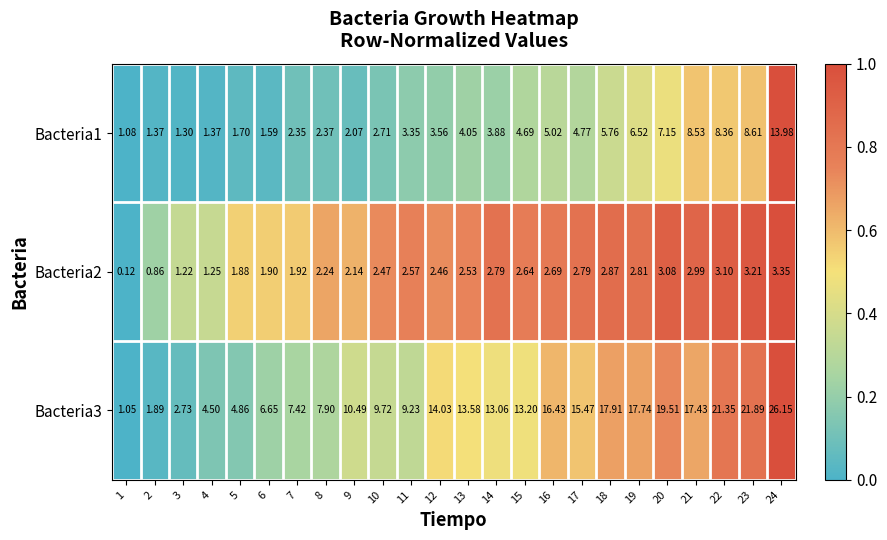

Reading left to right, what are all the values shown in this chart?

Bacteria1: 1=1.1	2=1.4	3=1.3	4=1.4	5=1.7	6=1.6	7=2.4	8=2.4	9=2.1	10=2.7	11=3.4	12=3.6	13=4.0	14=3.9	15=4.7	16=5.0	17=4.8	18=5.8	19=6.5	20=7.2	21=8.5	22=8.4	23=8.6	24=14.0
Bacteria2: 1=0.1	2=0.9	3=1.2	4=1.2	5=1.9	6=1.9	7=1.9	8=2.2	9=2.1	10=2.5	11=2.6	12=2.5	13=2.5	14=2.8	15=2.6	16=2.7	17=2.8	18=2.9	19=2.8	20=3.1	21=3.0	22=3.1	23=3.2	24=3.4
Bacteria3: 1=1.1	2=1.9	3=2.7	4=4.5	5=4.9	6=6.7	7=7.4	8=7.9	9=10.5	10=9.7	11=9.2	12=14.0	13=13.6	14=13.1	15=13.2	16=16.4	17=15.5	18=17.9	19=17.7	20=19.5	21=17.4	22=21.4	23=21.9	24=26.1